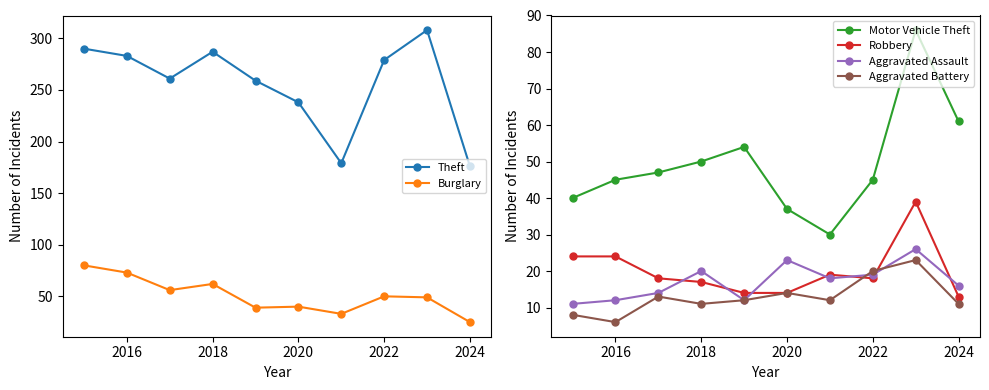

Where is the first local maximum for Aggravated Assault?

2018